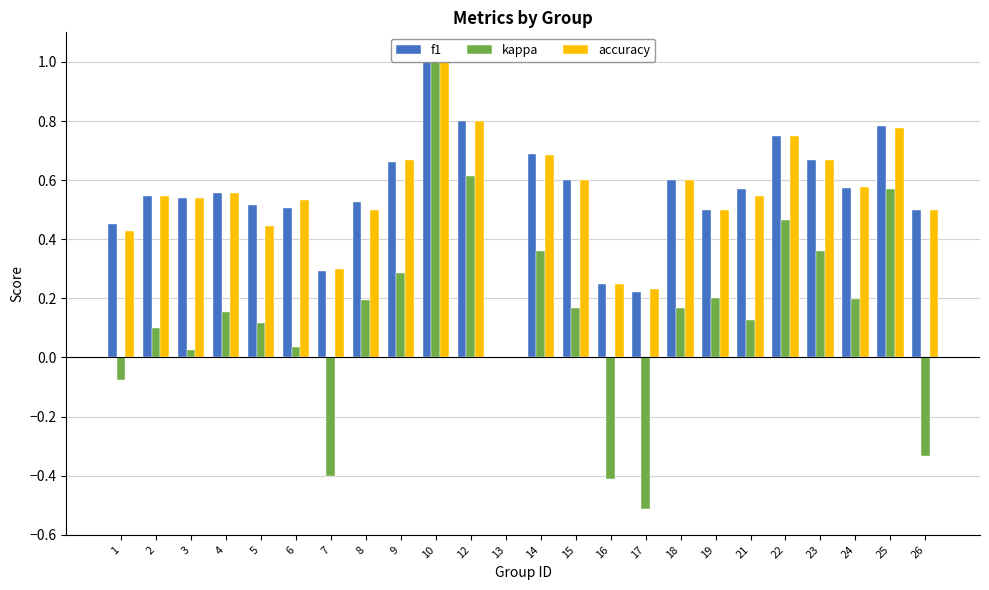

At which category does the chart reach its peak across all series?

10